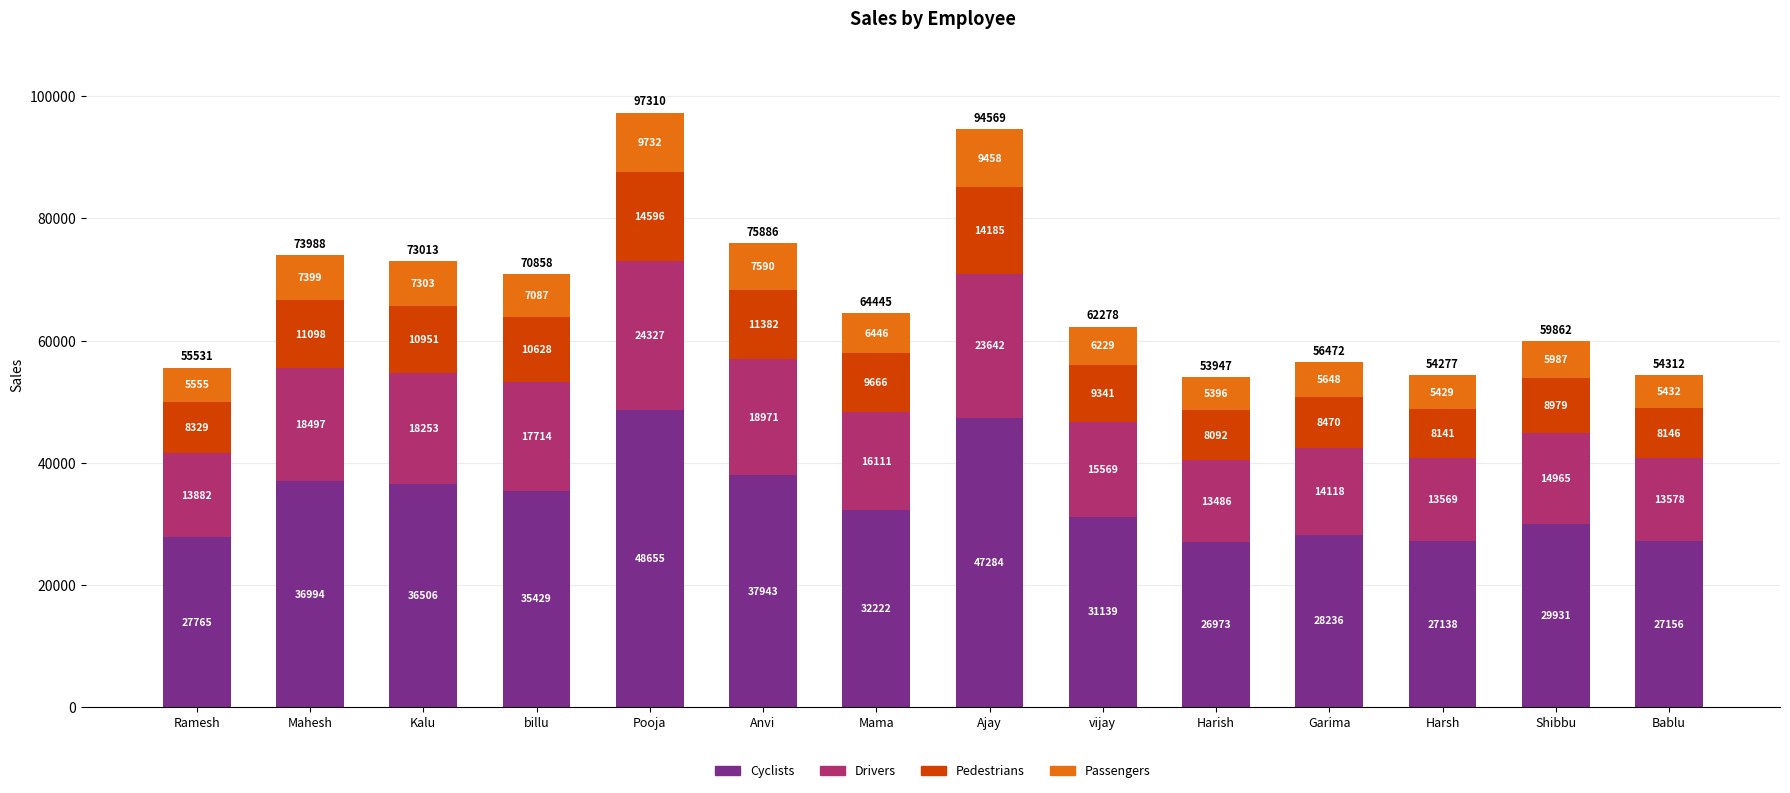

List the labels in order of Cyclists value, largest first.

Pooja, Ajay, Anvi, Mahesh, Kalu, billu, Mama, vijay, Shibbu, Garima, Ramesh, Bablu, Harsh, Harish